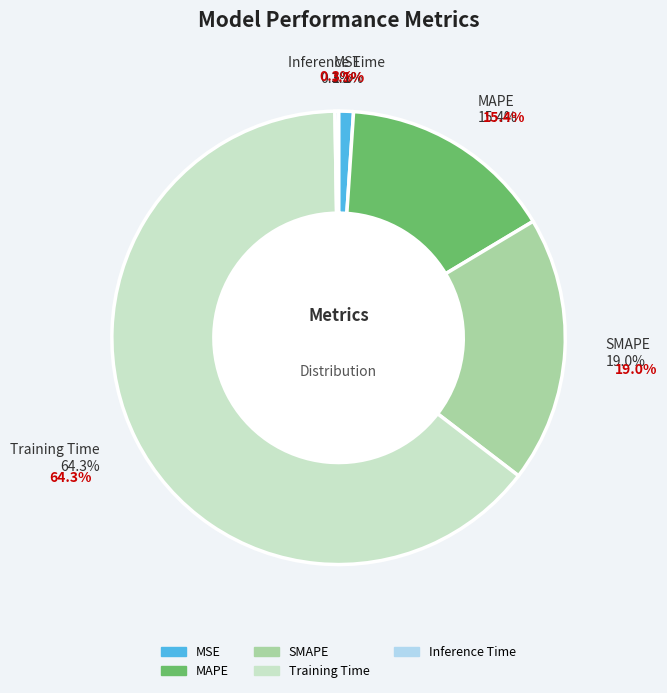

Rank the categories by value from highest to lowest.

Training Time, SMAPE, MAPE, MSE, Inference Time